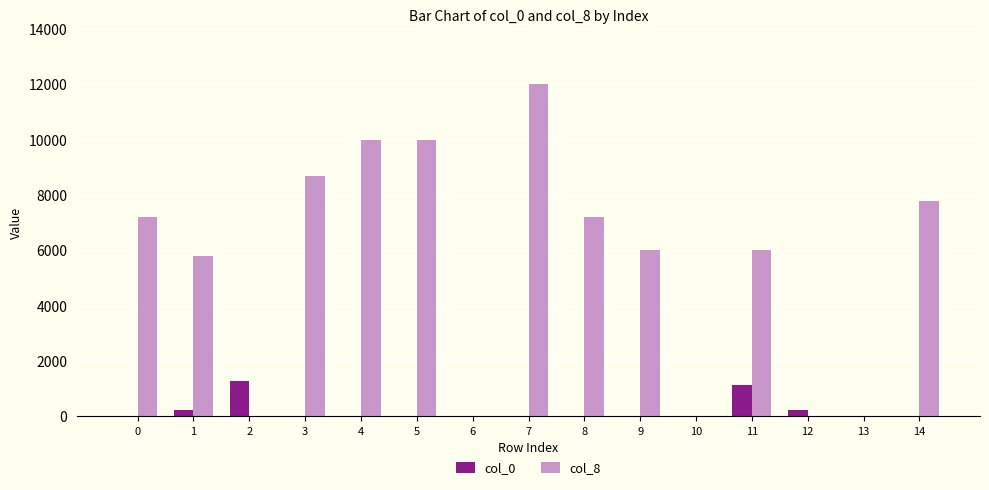

The value of col_8 at 4 is 10000. True or false?

True